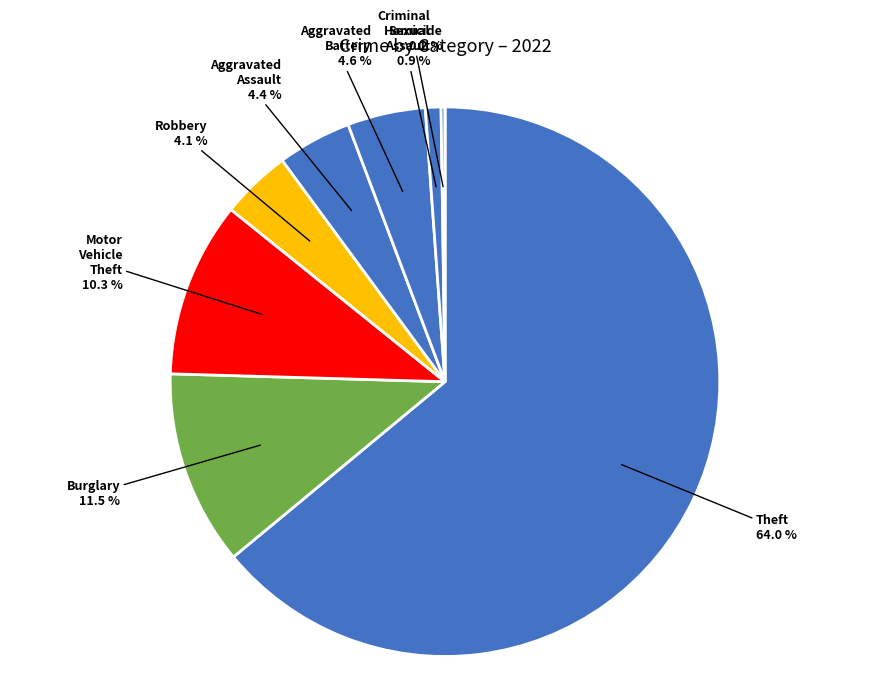

Which slice is the largest?

Theft